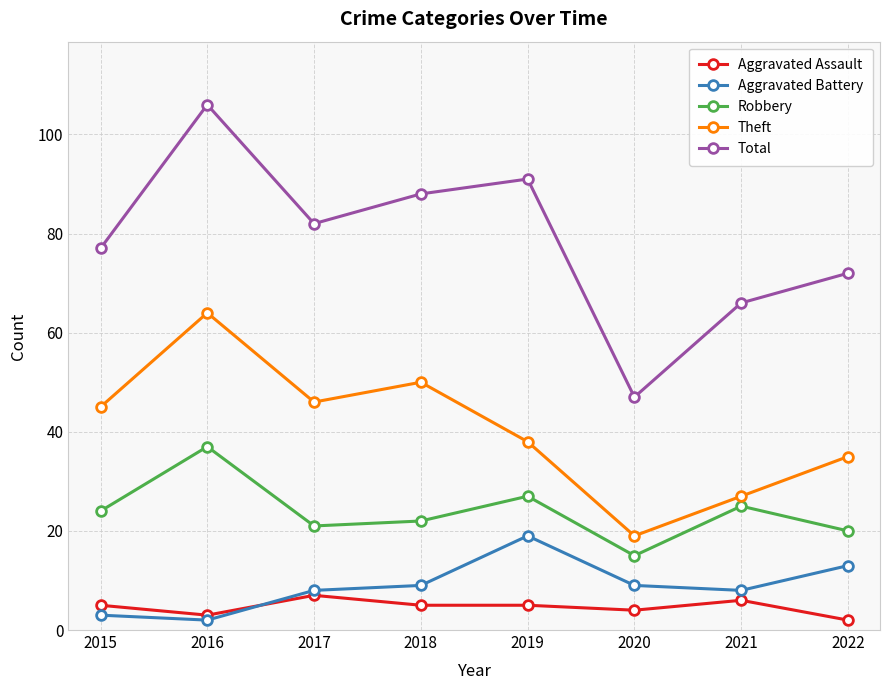

At which label does Theft reach its peak?

2016